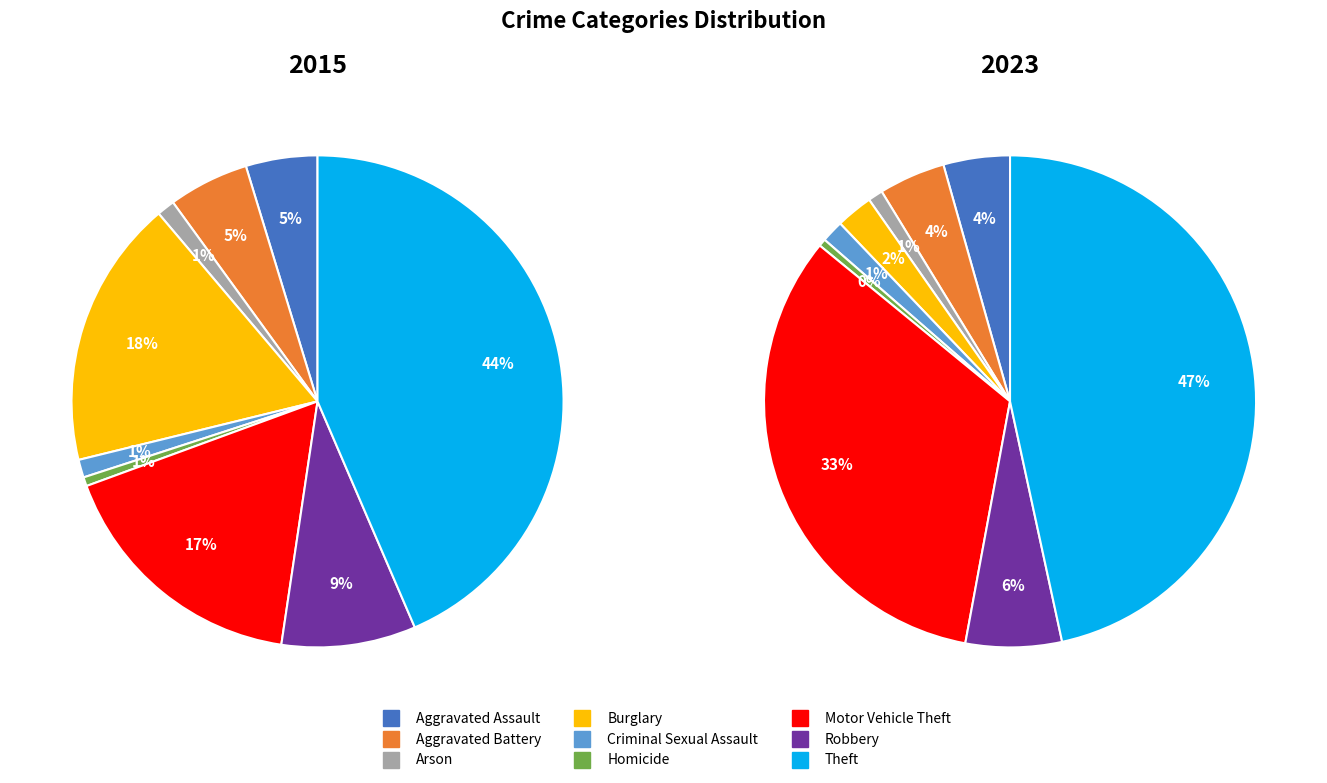

To the nearest percent, what is the difference between the Aggravated Assault and Homicide slice percentages?

4%